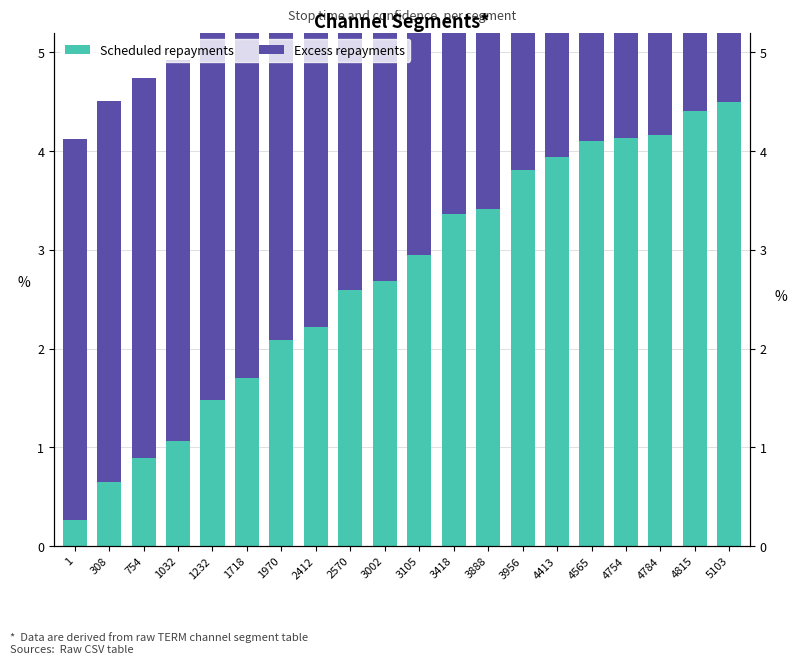

What is the difference between the highest and lowest values at 4413?

0.1